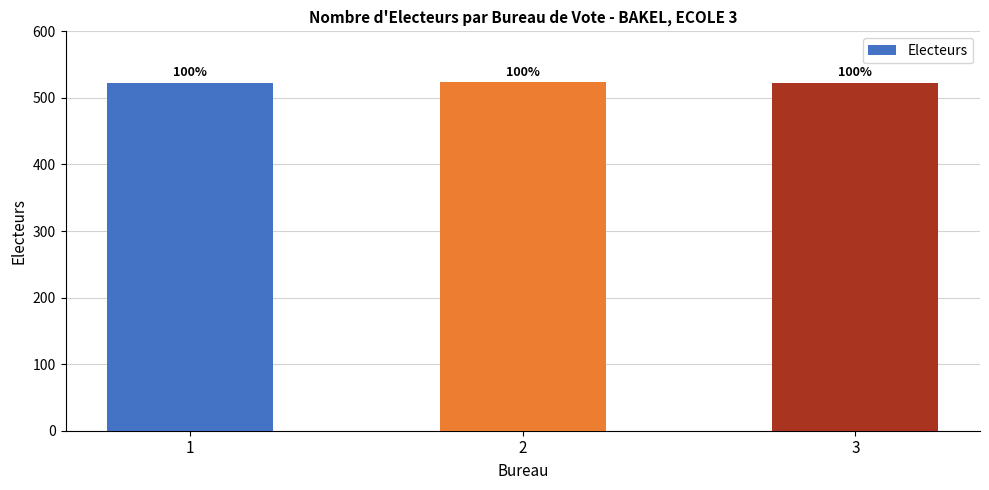

How many bars are there in total?

3